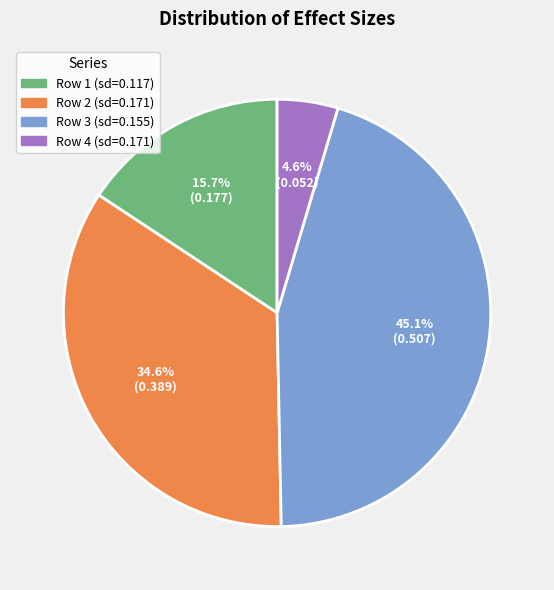

Is there any slice that represents more than half of the pie?

No